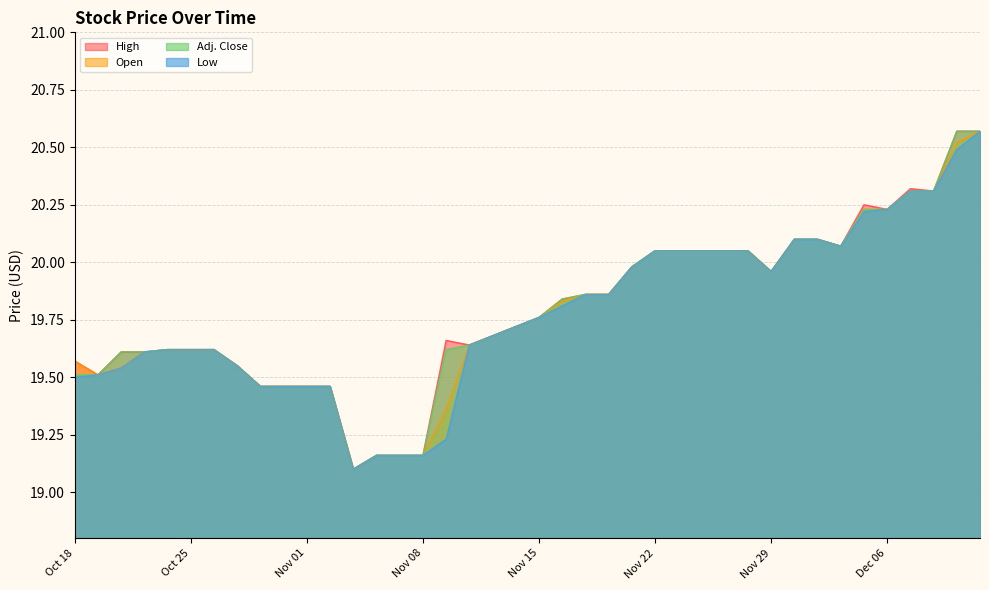

What is the total value across all series at Nov 07?

76.6